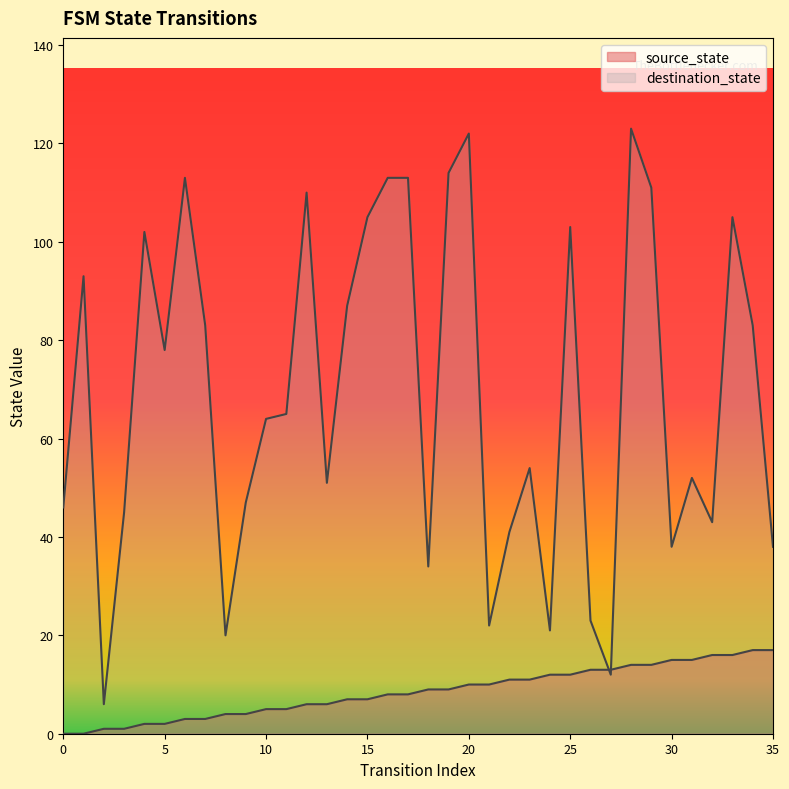

Which series has the widest spread of values?

destination_state